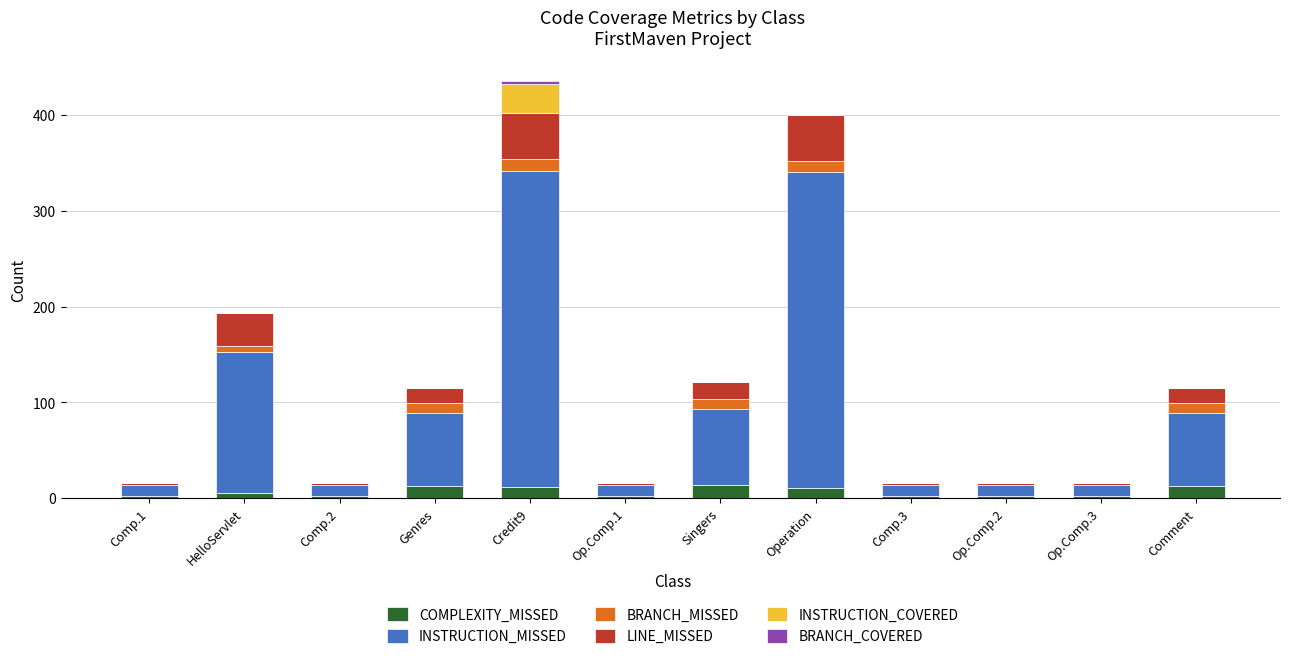

What is the total value across all series at Singers?

121